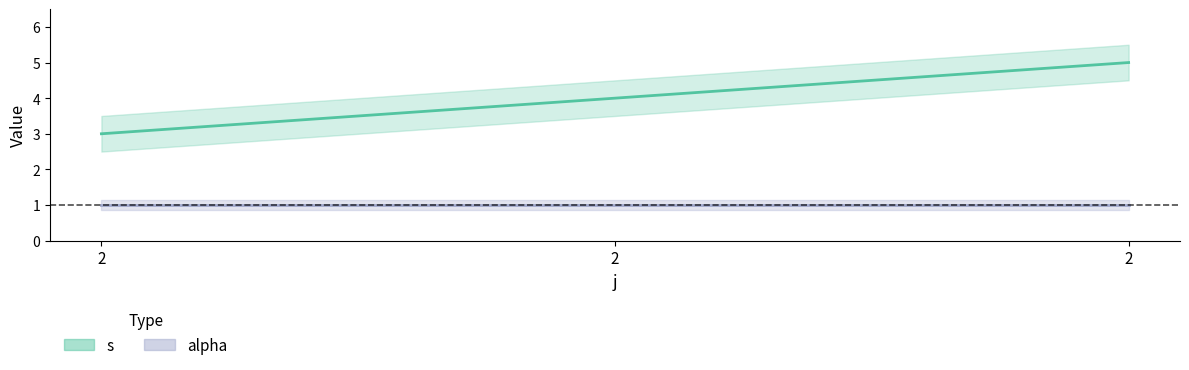

True or false: the data shows 3 at 2.

True